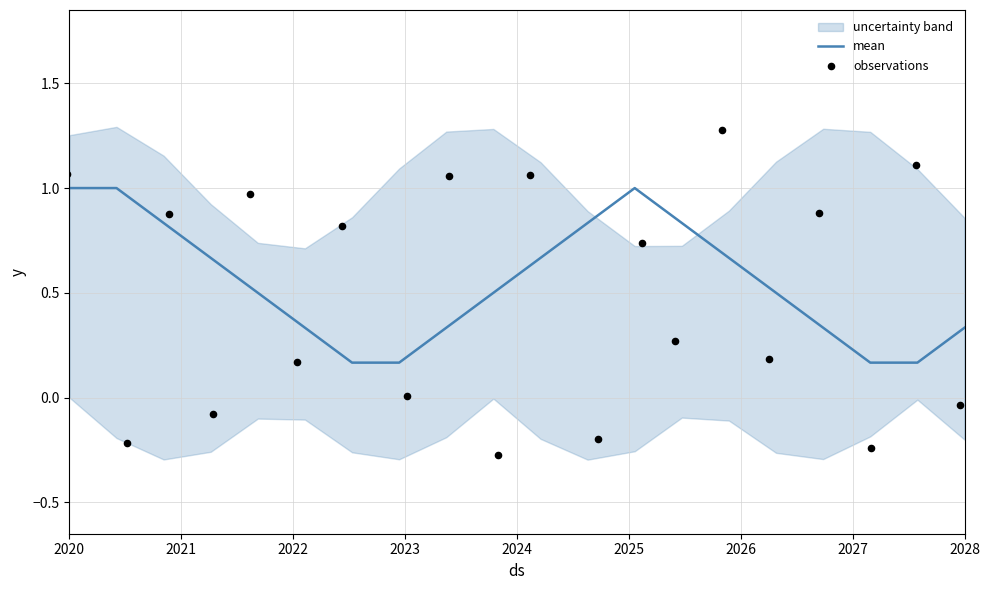

Which series reaches the maximum Y coordinate?

observations